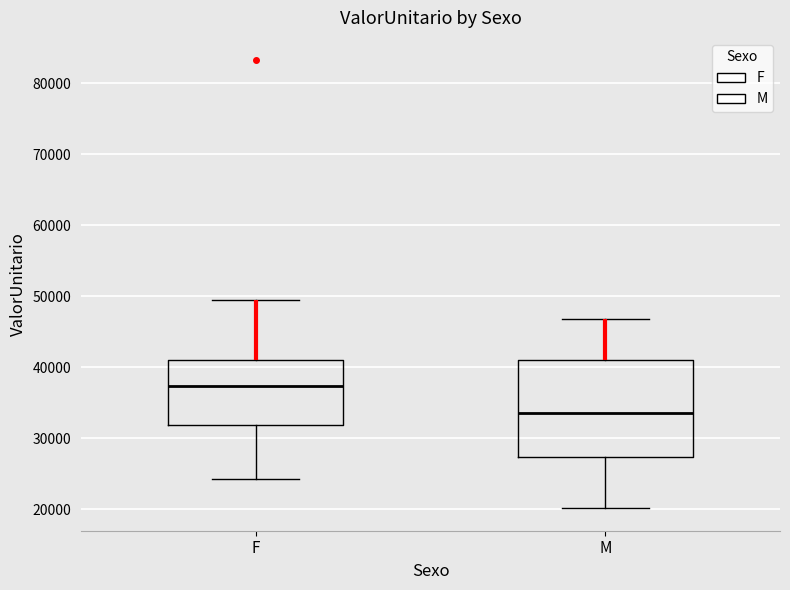

Reading left to right, read every box against the y-axis: the position of its median line, the range the box covers, and the ends of its whiskers. The values are not printed on the chart, so give them approximately, as read against the axis.

F: median 37000, box 32000 to 41000, whiskers 24000 to 49000
M: median 34000, box 27000 to 41000, whiskers 20000 to 47000